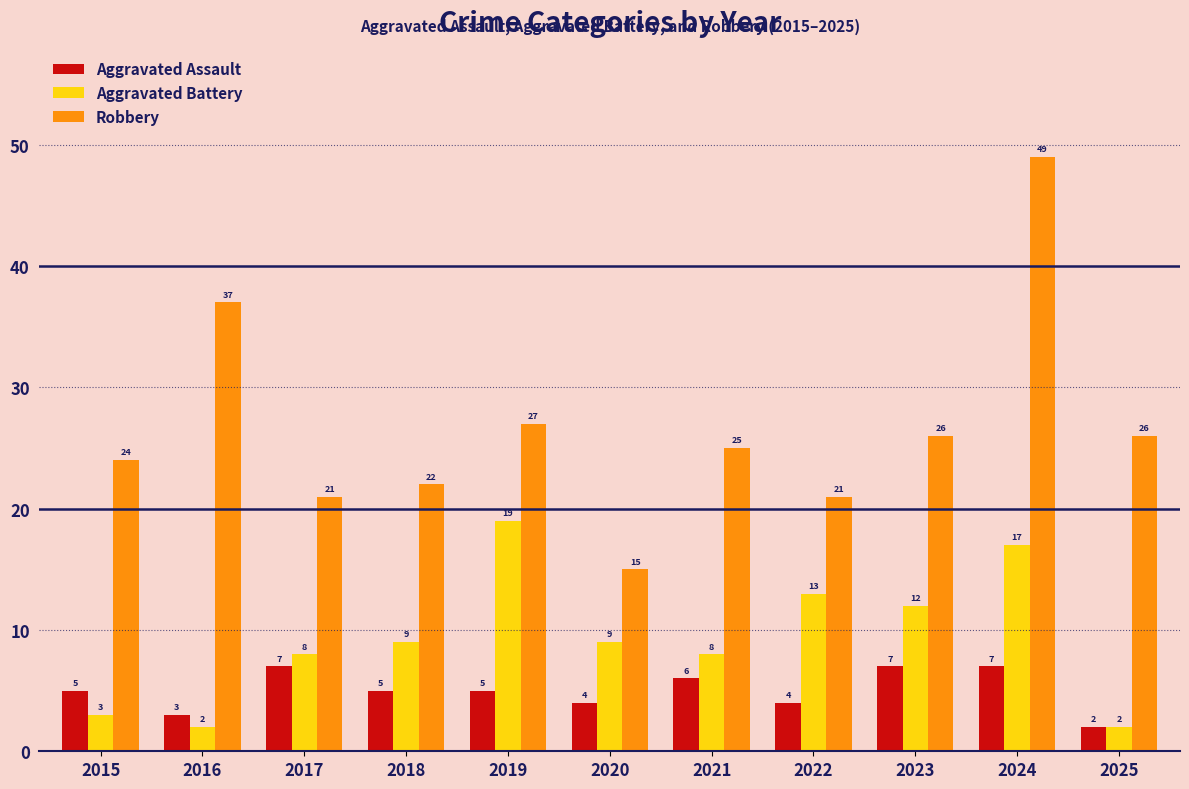

What is the difference between the Aggravated Battery values at 2016 and 2021?

6